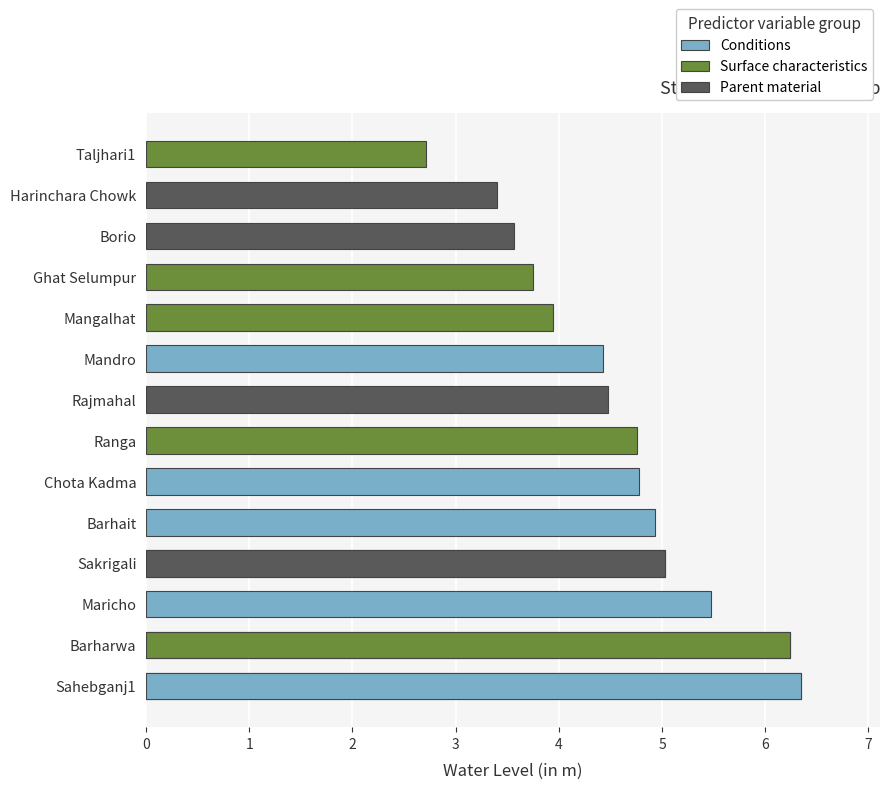

Approximately how many times larger is the value at Ranga compared to Mandro?

1.1